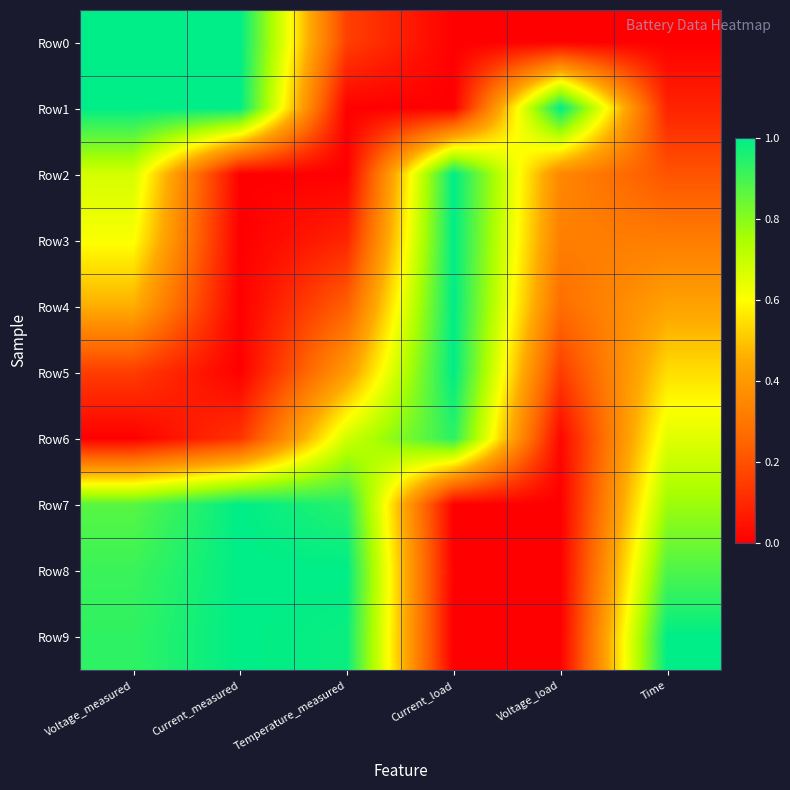

What is the spread (max minus min) of values at Time?

1.0